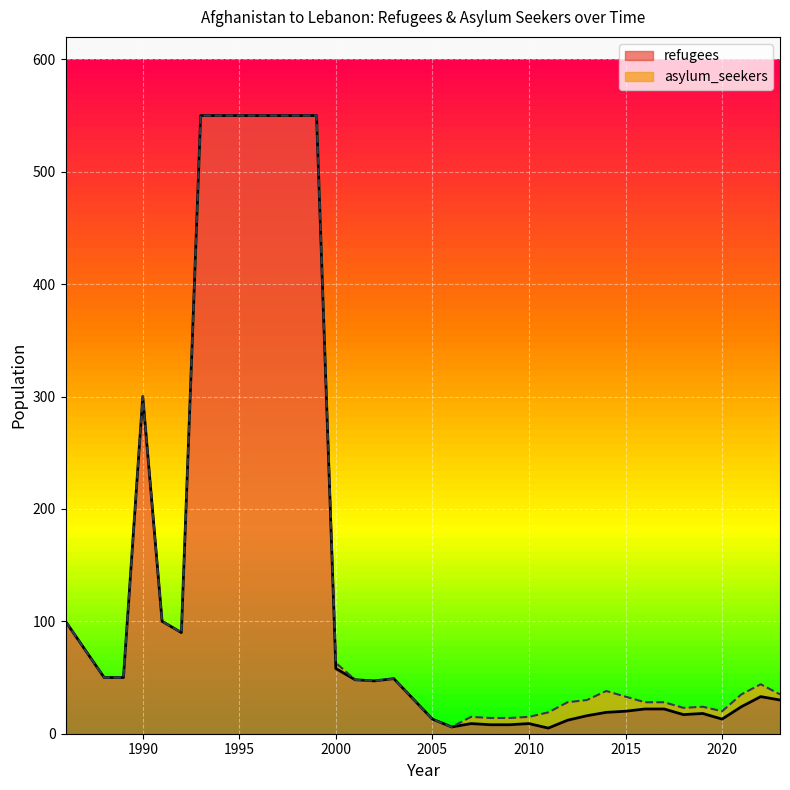

Which has a higher value, 2015 or 2021?

2021